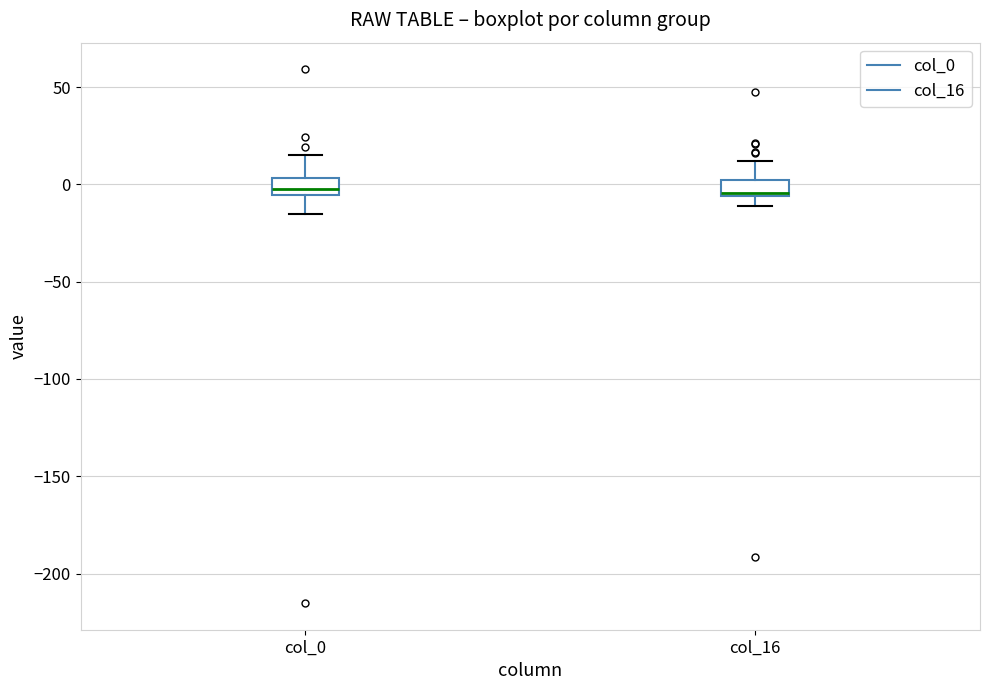

Reading left to right, transcribe this box plot: for each box, give where its median line is, the range the box spans, and where its two whiskers end, as read against the y-axis. The values are not printed on the chart, so give them approximately, as read against the axis.

col_0: median 0, box -5 to 5, whiskers -15 to 15
col_16: median -5, box -5 to 0, whiskers -10 to 10